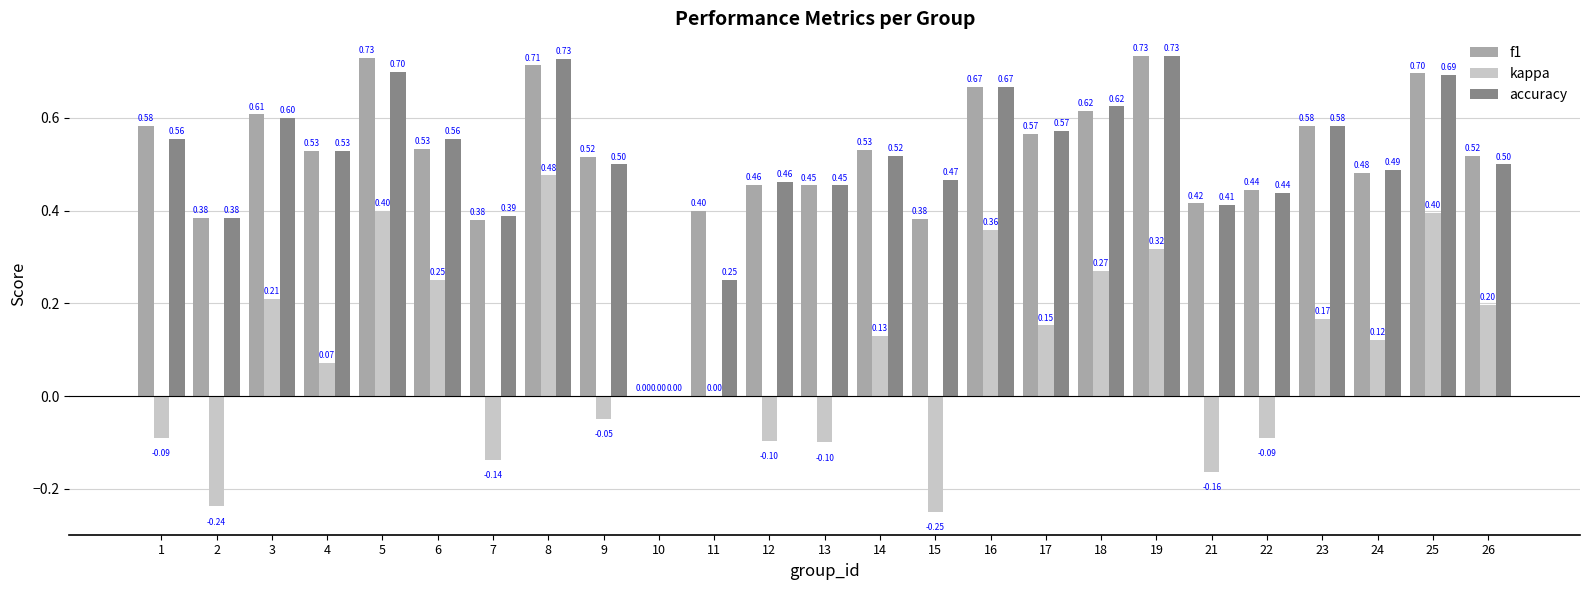

Which series changed the most between 15 and 25?

kappa